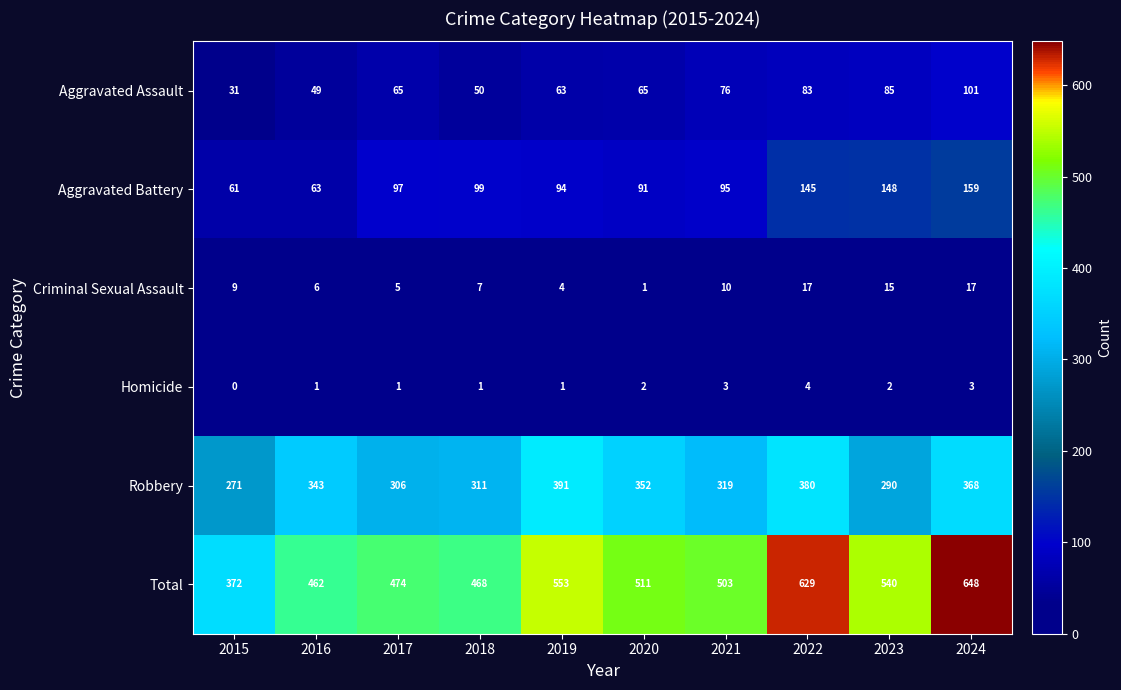

True or false: Criminal Sexual Assault has a value of 17 at 2024.

True